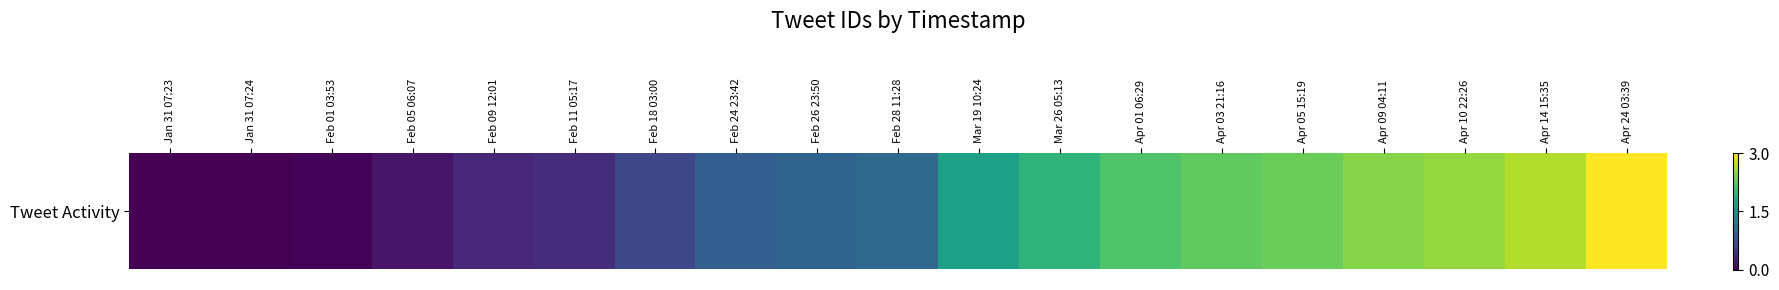

Count the number of values greater than 1.

10